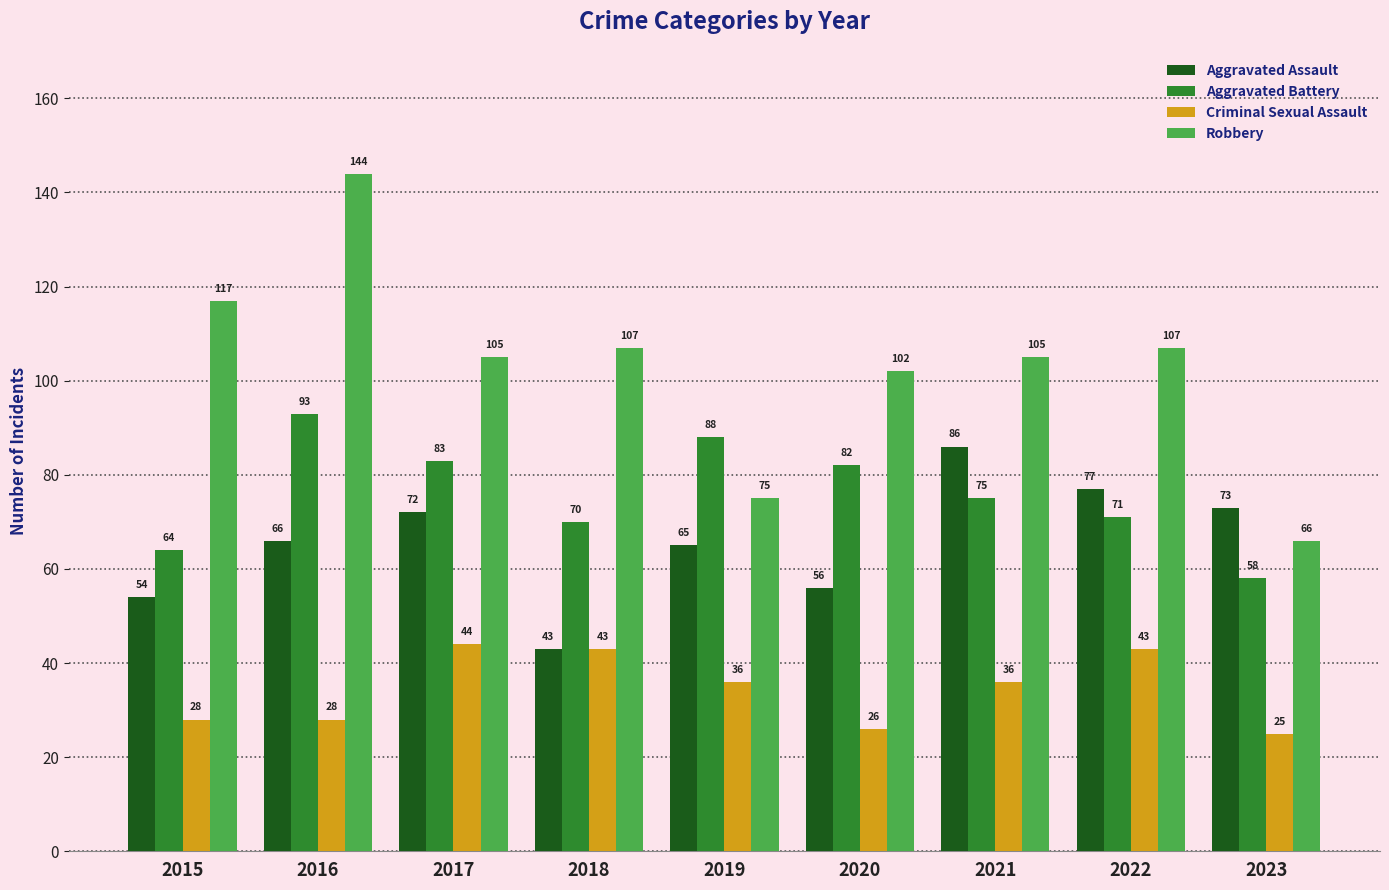

Does the chart contain stacked bars?

No